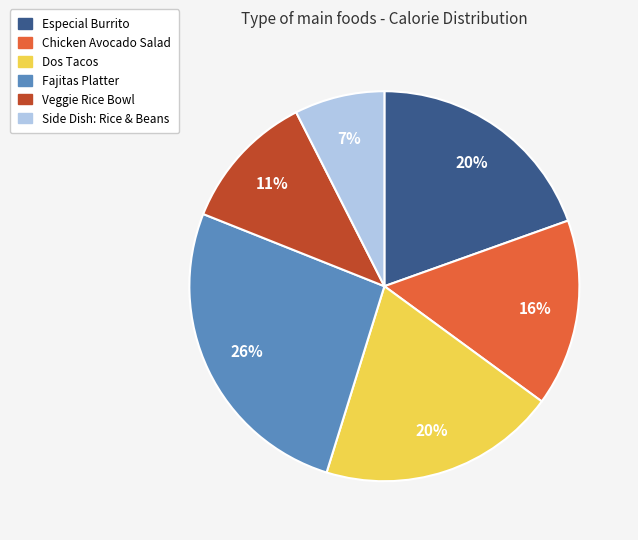

To the nearest percent, what portion does Side Dish: Rice & Beans represent?

7%